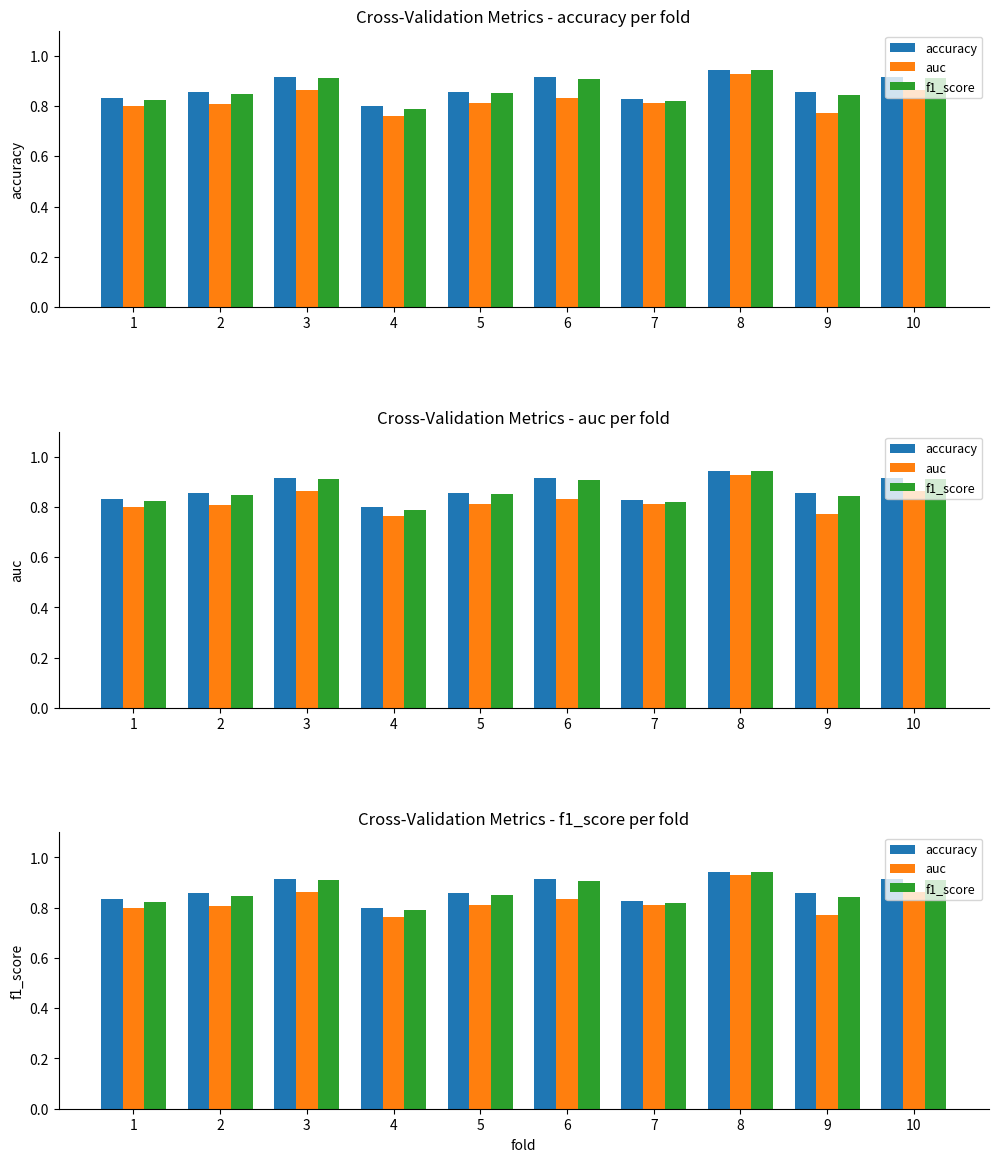

Reading right to left, list all the values displayed in this chart.

accuracy: 0.9	0.9	0.9	0.8	0.9	0.9	0.8	0.9	0.9	0.8
auc: 0.9	0.8	0.9	0.8	0.8	0.8	0.8	0.9	0.8	0.8
f1_score: 0.9	0.8	0.9	0.8	0.9	0.9	0.8	0.9	0.8	0.8